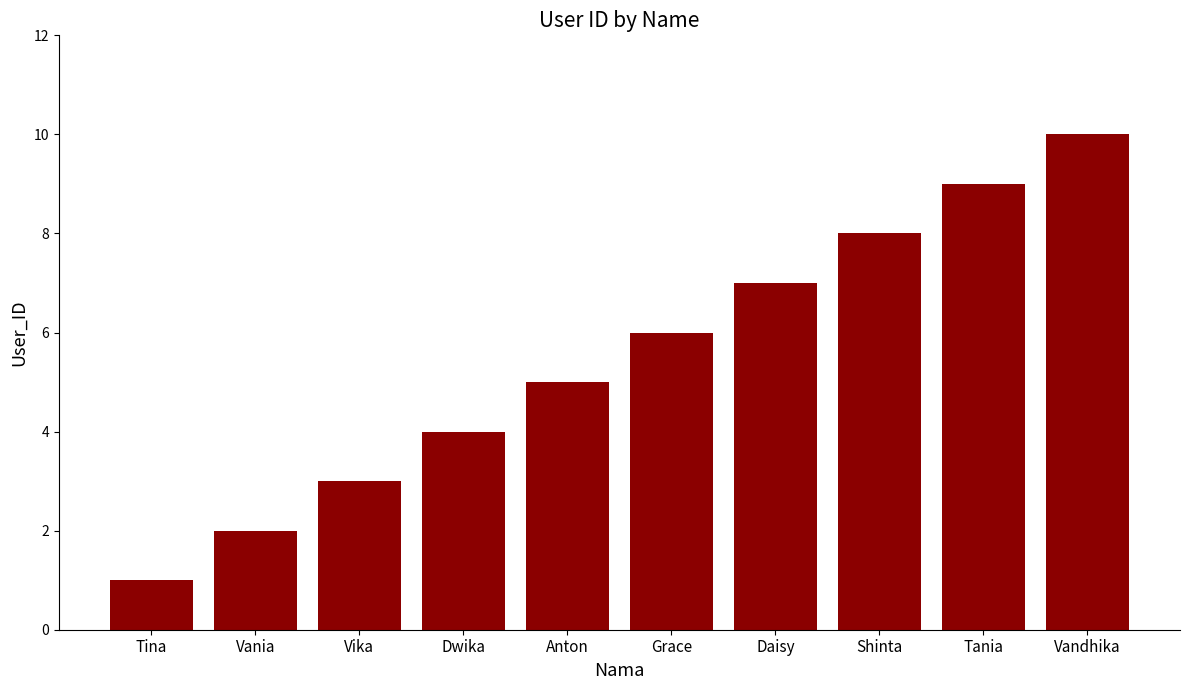

Which has a higher value, Vania or Tina?

Vania